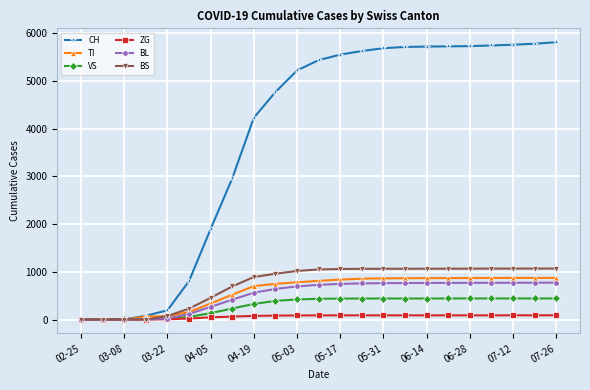

Which series has the largest total across all categories?

CH